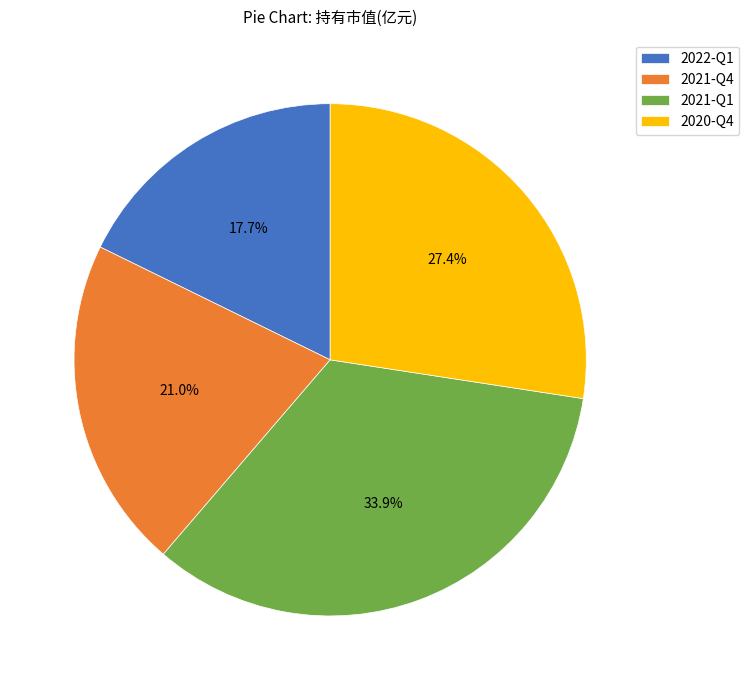

Which category has the biggest portion of the pie?

2021-Q1